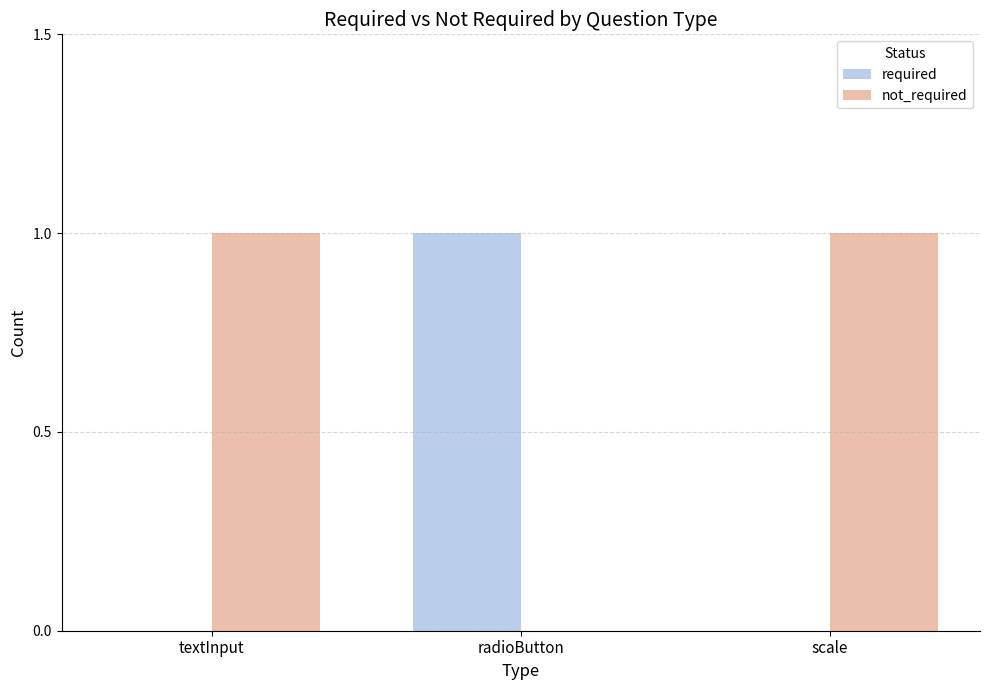

Which series has the largest total across all categories?

not_required